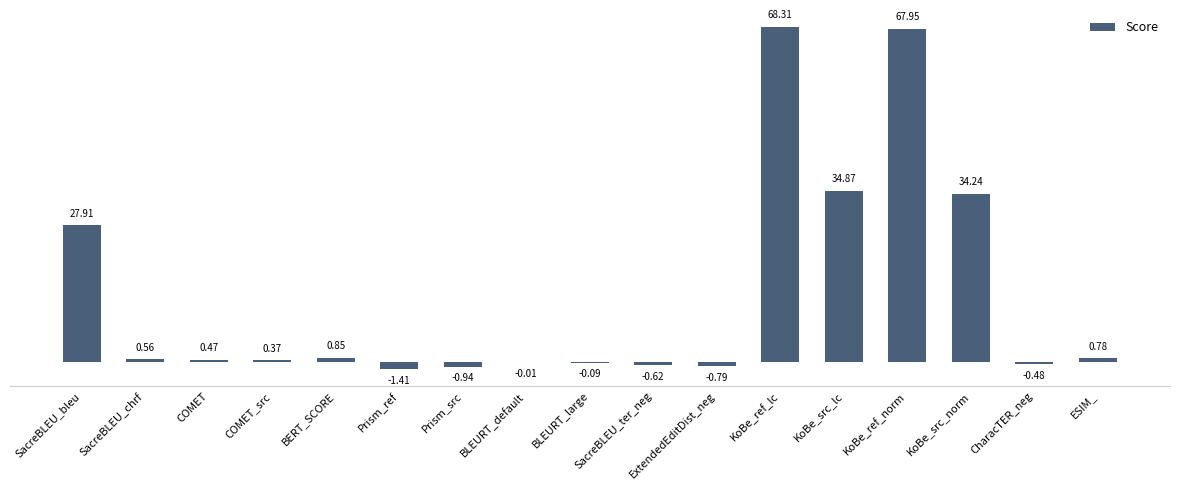

What is the greatest value displayed?

68.3